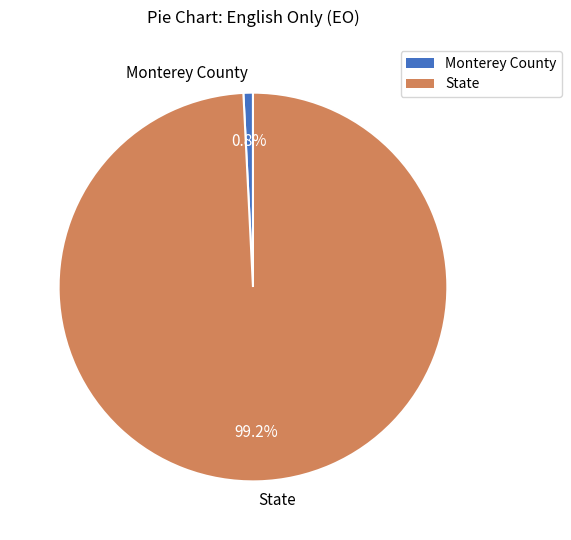

Approximately how many times larger is the value at State compared to Monterey County?

125.8